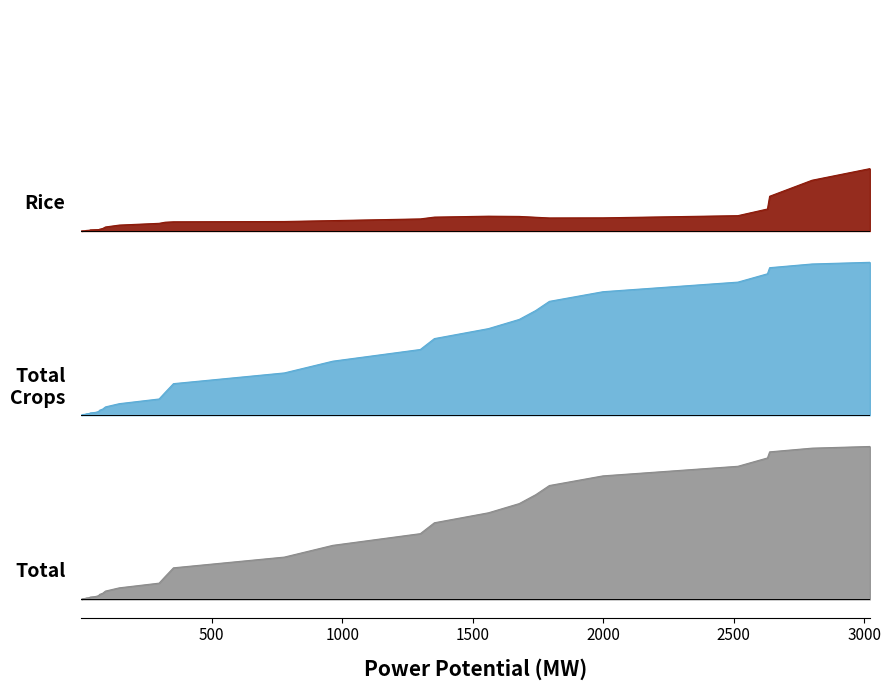

True or false: x and Total Crops intersect in this chart.

False